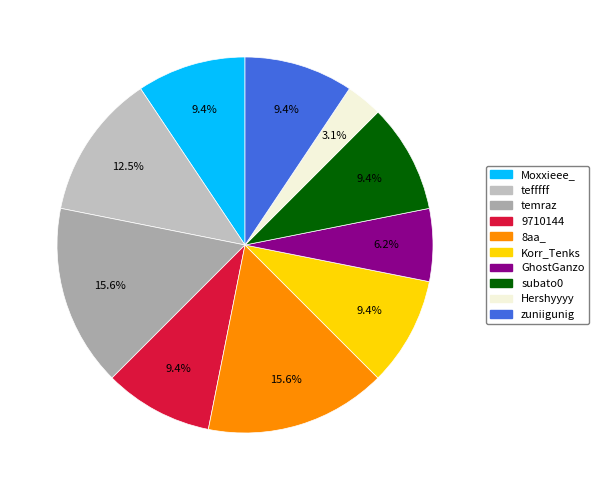

How many slices are in this pie chart?

10